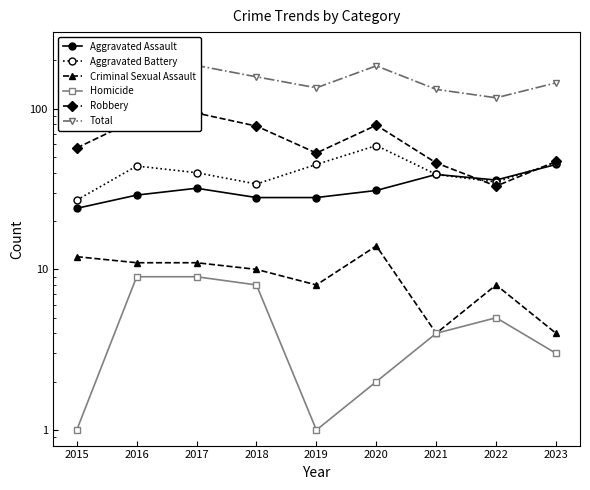

Is this an area chart (filled region under the line)?

No